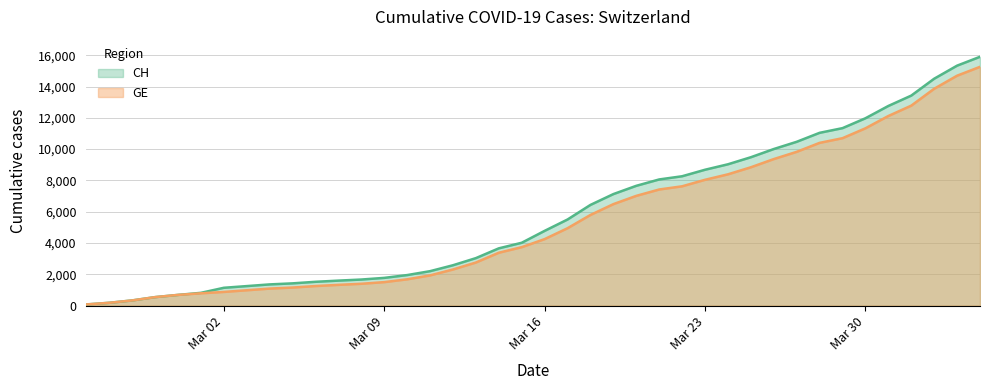

What is the maximum value for CH?

15900